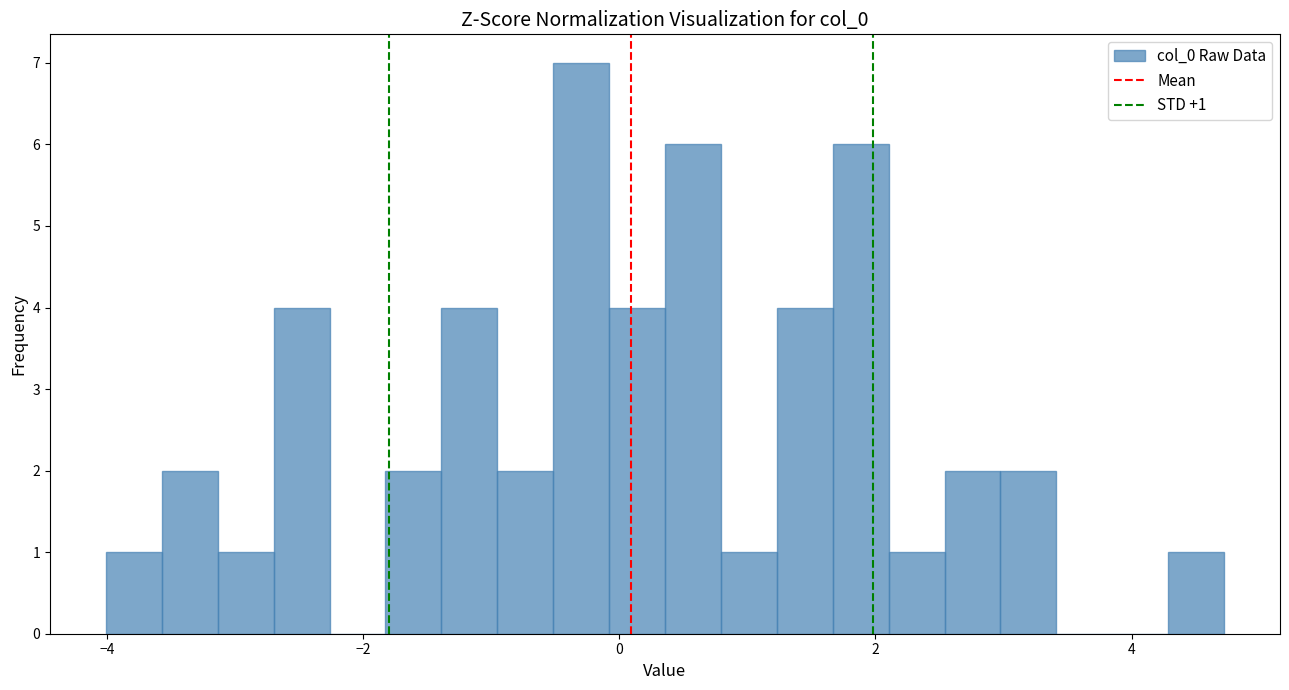

Around what value on the x-axis is the tallest bar? Give the approximate position of its centre, as read against the axis.

-0.2